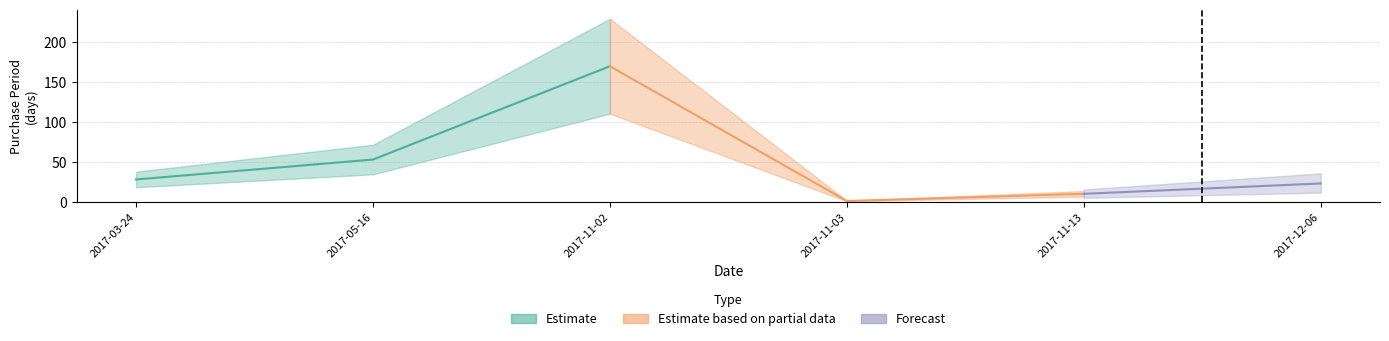

What is the maximum value shown in the chart?

170